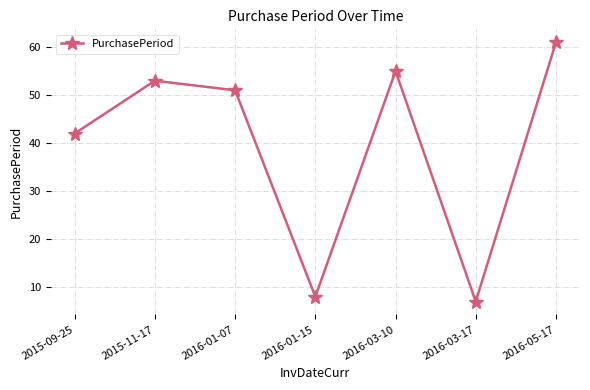

At which category does the data reach its first local peak?

2015-11-17